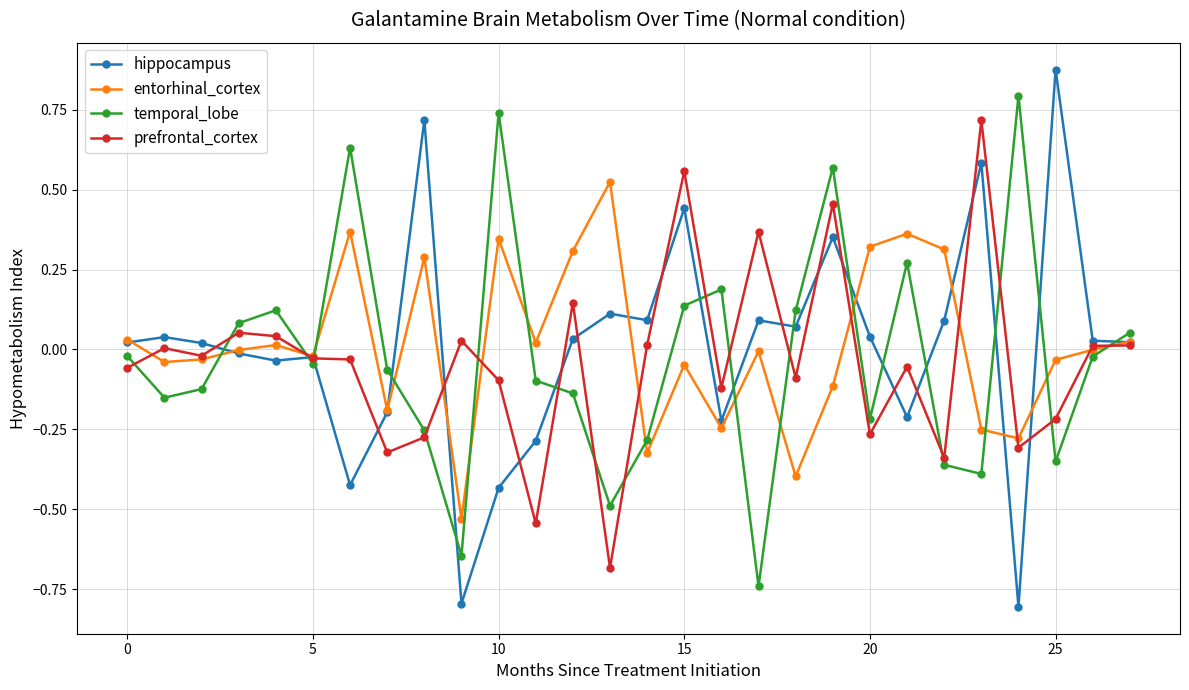

Rank the series by their maximum value, from highest to lowest.

hippocampus, temporal_lobe, prefrontal_cortex, entorhinal_cortex